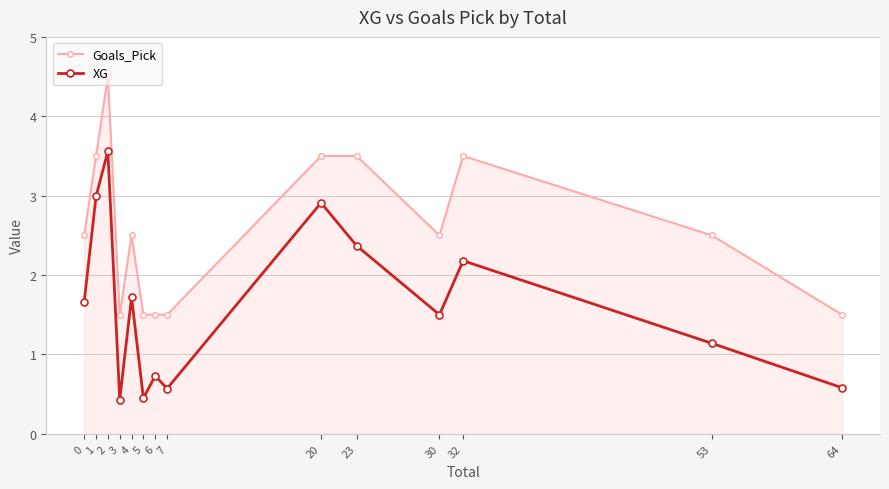

What is the value of the Goals_Pick point at the 5th from the left?

2.5